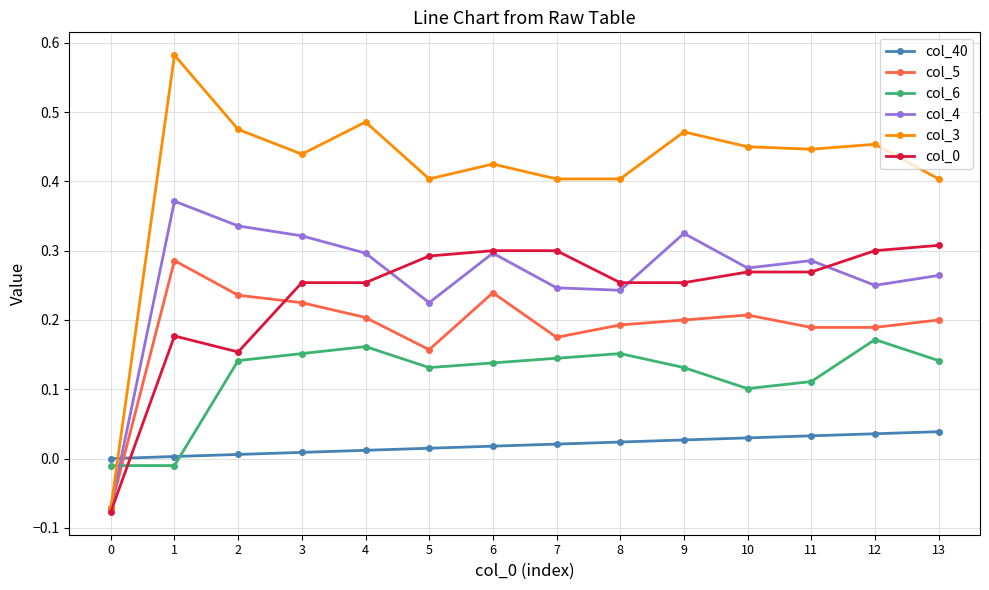

What is the sum of all col_3 values?

5.8